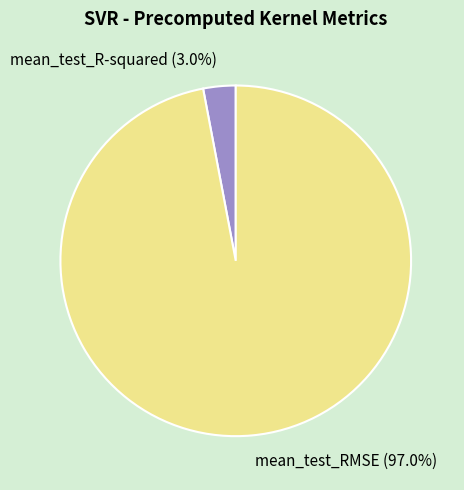

To the nearest percent, what percentage of the pie is mean_test_R-squared?

3%